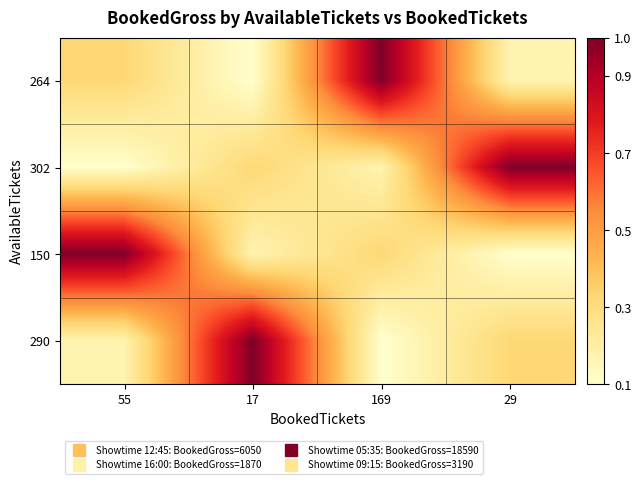

At 17, list the series in order from largest to smallest.

290, 302, 150, 264